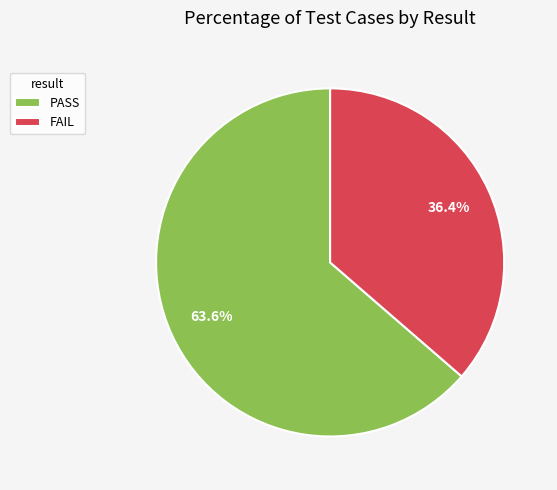

To the nearest percent, what is the difference between the FAIL and PASS slice percentages?

27%